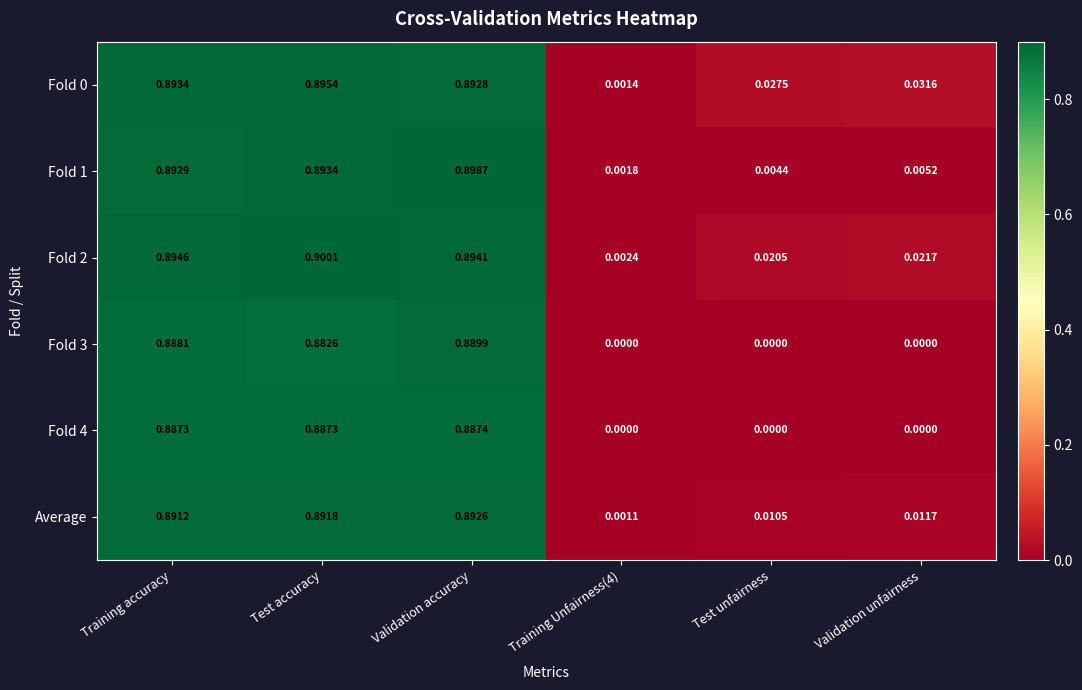

At which category is the sum across all series the highest?

Validation accuracy